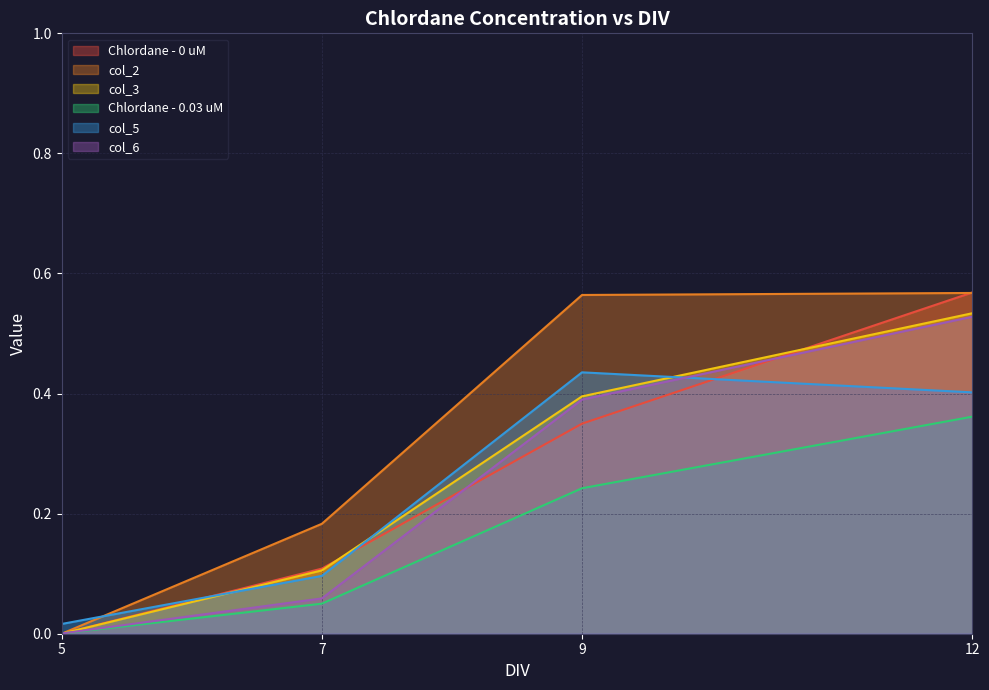

What is the difference between the maximum and minimum values in the Chlordane - 0 uM series?

0.6